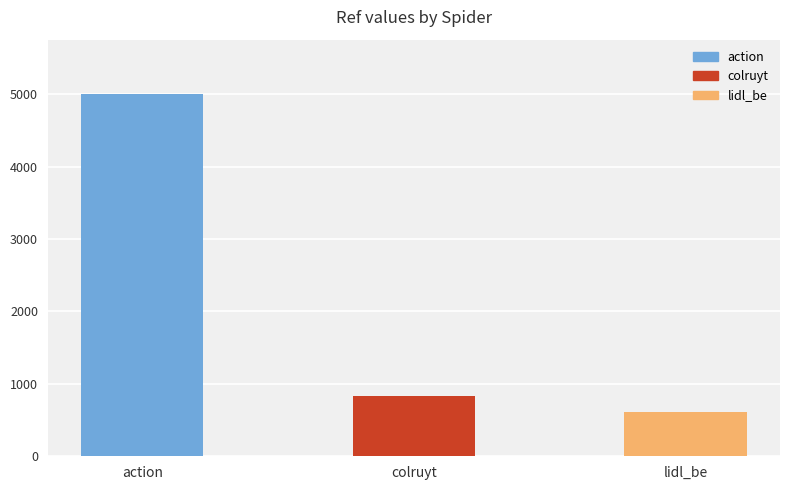

At which label is the value closest to 2804?

colruyt